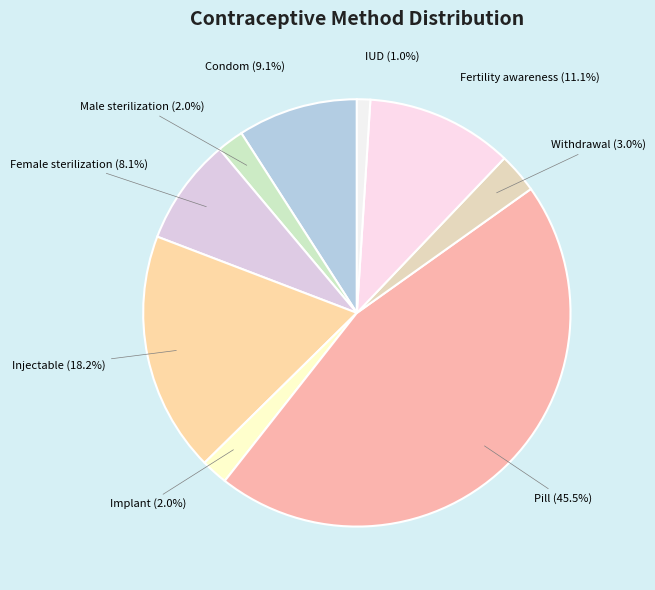

Which slice is the smallest?

IUD